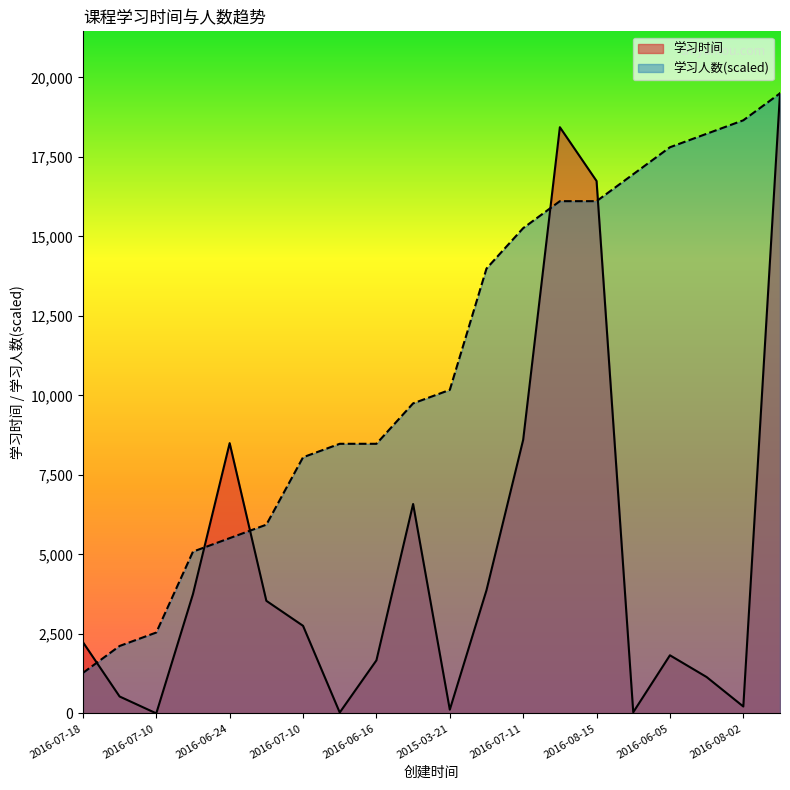

Between which two adjacent categories do 学习人数 and 学习时间 first intersect?

2016-07-18 and 2016-07-29